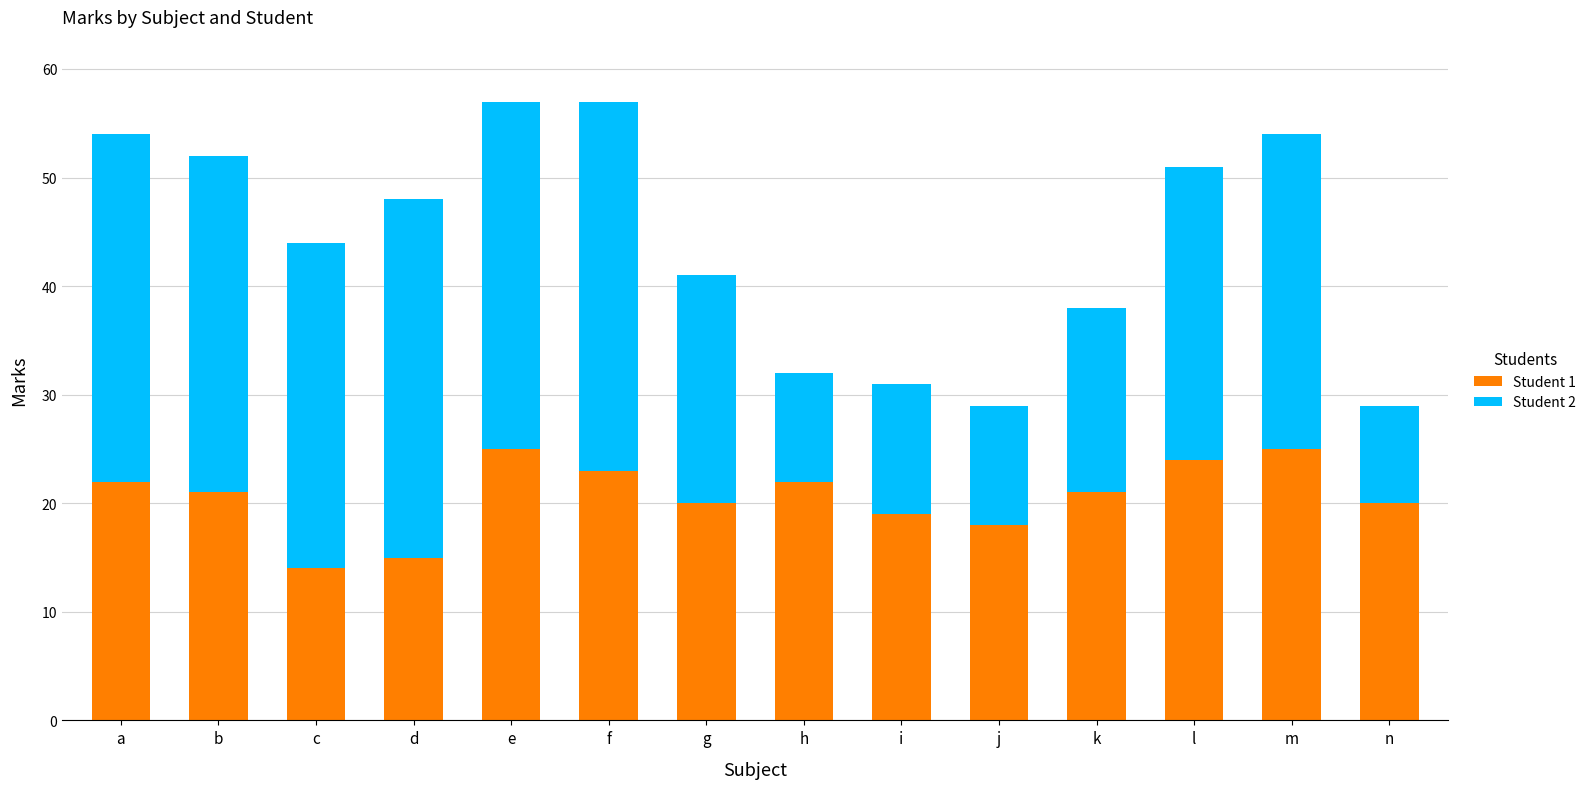

What is the difference between the second highest and minimum values in the Student 1 series?

11